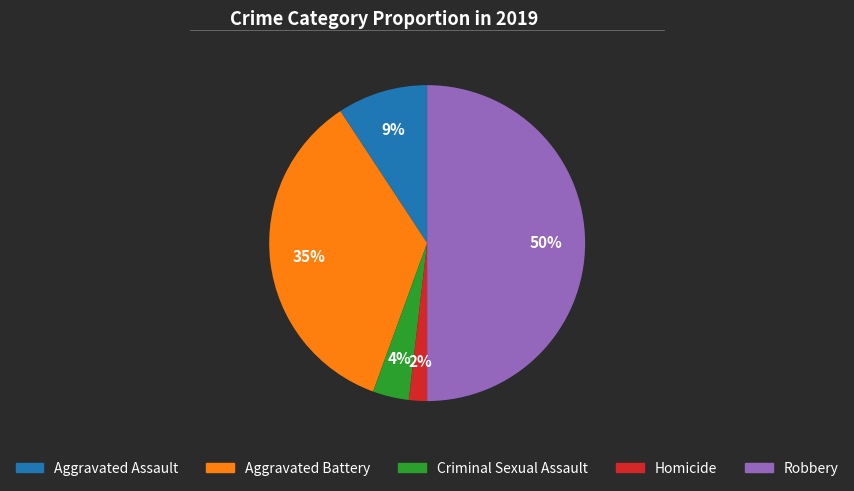

Does Aggravated Battery account for over 50% of the chart?

No